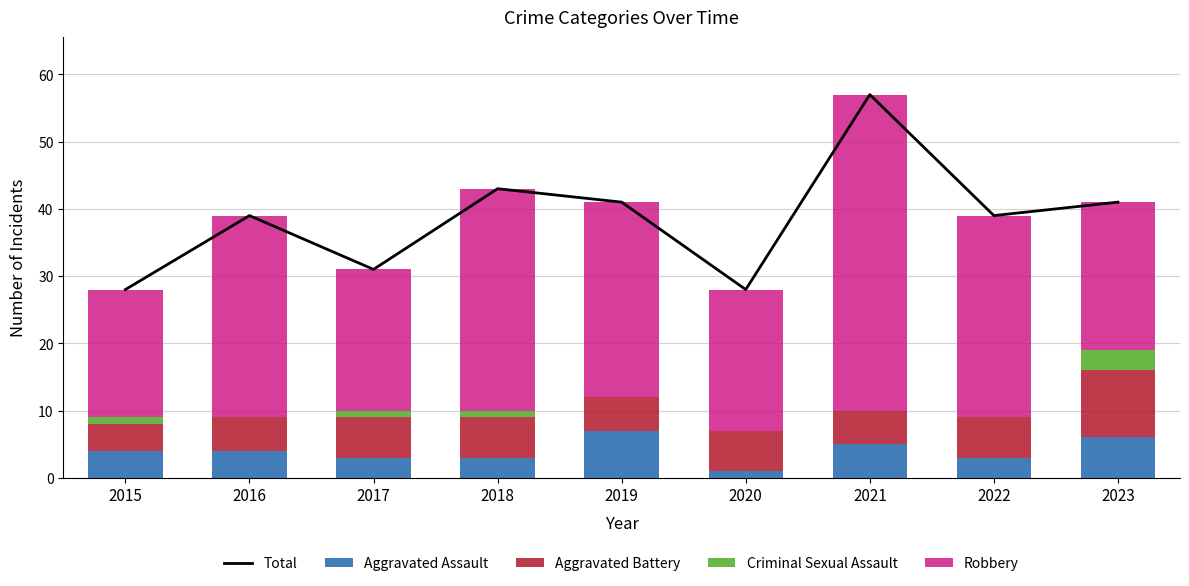

Between 2018 and 2019, which series saw the biggest shift?

Aggravated Assault